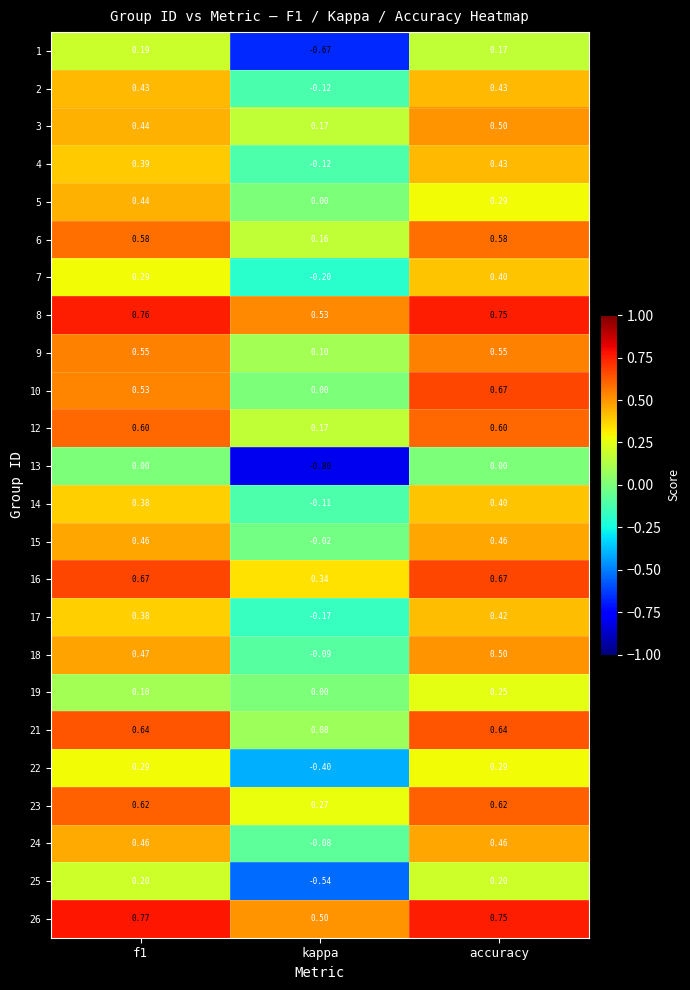

At which label is 26 closest to 0?

kappa